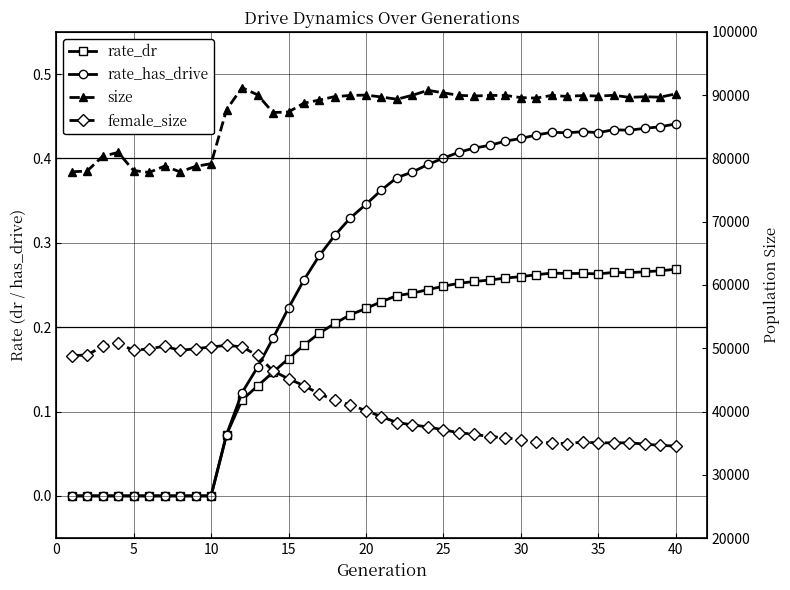

Reading left to right, extract all data points from this chart.

rate_dr: 0.0	0.0	0.0	0.0	0.0	0.0	0.0	0.0	0.0	0.0	0.1	0.1	0.1	0.1	0.2	0.2	0.2	0.2	0.2	0.2	0.2	0.2	0.2	0.2	0.2	0.3	0.3	0.3	0.3	0.3	0.3	0.3	0.3	0.3	0.3	0.3	0.3	0.3	0.3	0.3
rate_has_drive: 0.0	0.0	0.0	0.0	0.0	0.0	0.0	0.0	0.0	0.0	0.1	0.1	0.2	0.2	0.2	0.3	0.3	0.3	0.3	0.3	0.4	0.4	0.4	0.4	0.4	0.4	0.4	0.4	0.4	0.4	0.4	0.4	0.4	0.4	0.4	0.4	0.4	0.4	0.4	0.4
size: 77881.0	78000.0	80336.0	80940.0	78077.0	77779.0	78780.0	77872.0	78741.0	79166.0	87703.0	91178.0	90047.0	87249.0	87329.0	88743.0	89222.0	89777.0	89941.0	90008.0	89701.0	89349.0	89981.0	90754.0	90361.0	89966.0	89865.0	89946.0	89950.0	89612.0	89530.0	89955.0	89794.0	89939.0	89840.0	89977.0	89647.0	89740.0	89675.0	90194.0
female_size: 48828.0	48940.0	50313.0	50807.0	49643.0	49924.0	50318.0	49657.0	49931.0	50198.0	50456.0	50223.0	48862.0	46426.0	45160.0	44092.0	42768.0	41807.0	41021.0	40148.0	39185.0	38263.0	37887.0	37563.0	37107.0	36649.0	36402.0	36014.0	35890.0	35518.0	35191.0	35022.0	34943.0	35159.0	35043.0	35061.0	35052.0	34855.0	34652.0	34543.0